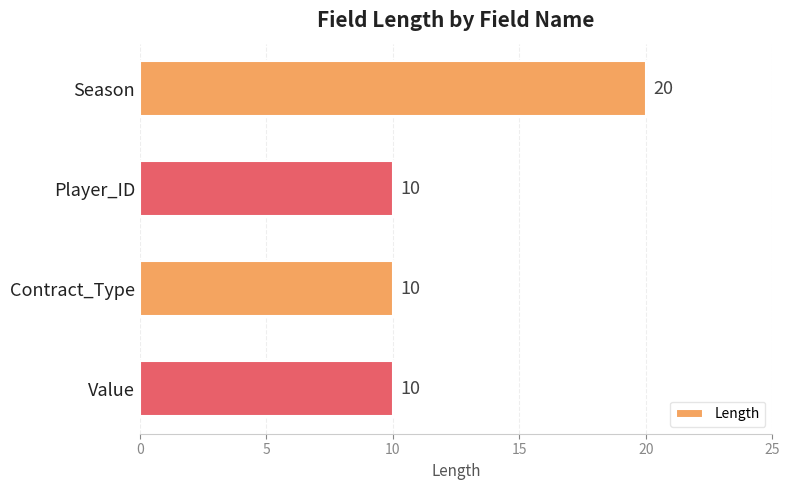

Are the bars grouped side by side (vs. stacked)?

No